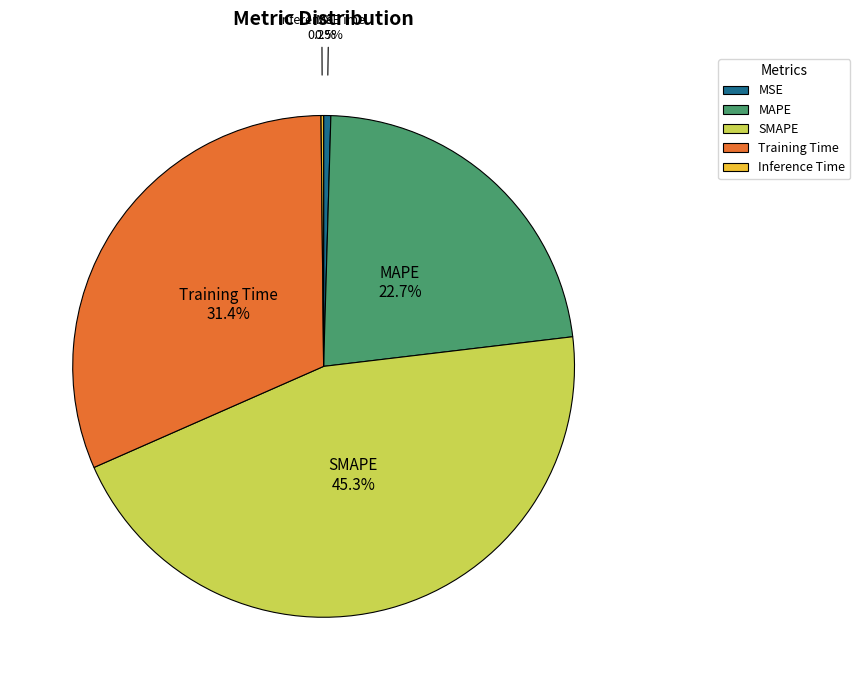

Does Training Time represent more than half of the total?

No